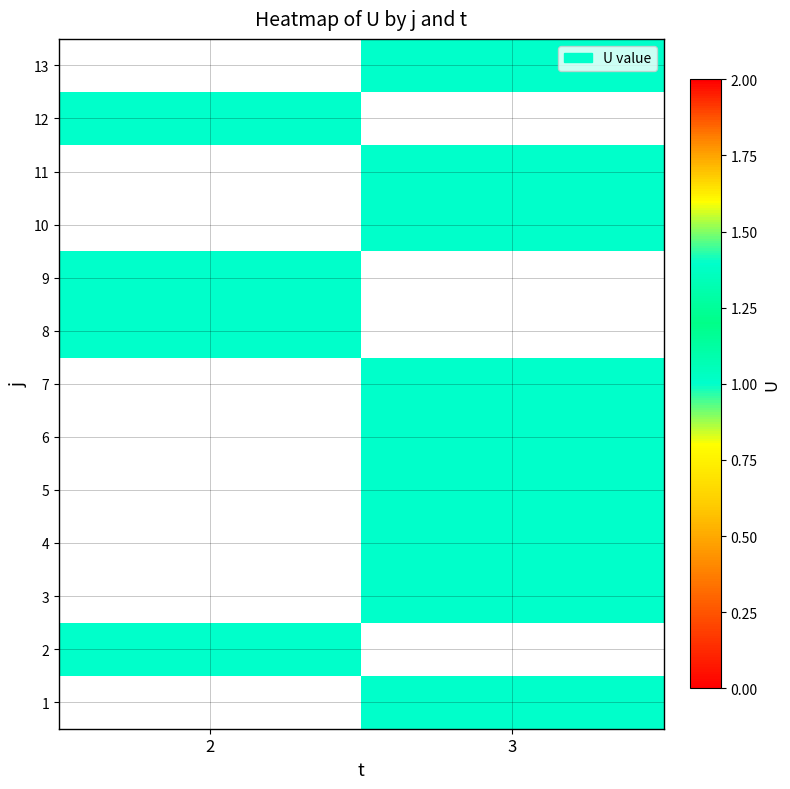

True or false: 13 has a value of 1.5 at 3.

False